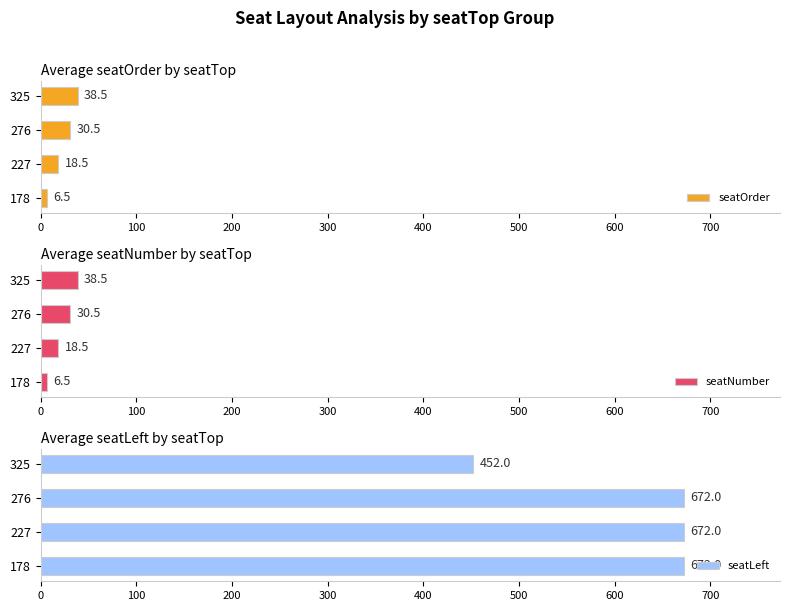

Count the number of data series in this chart.

3